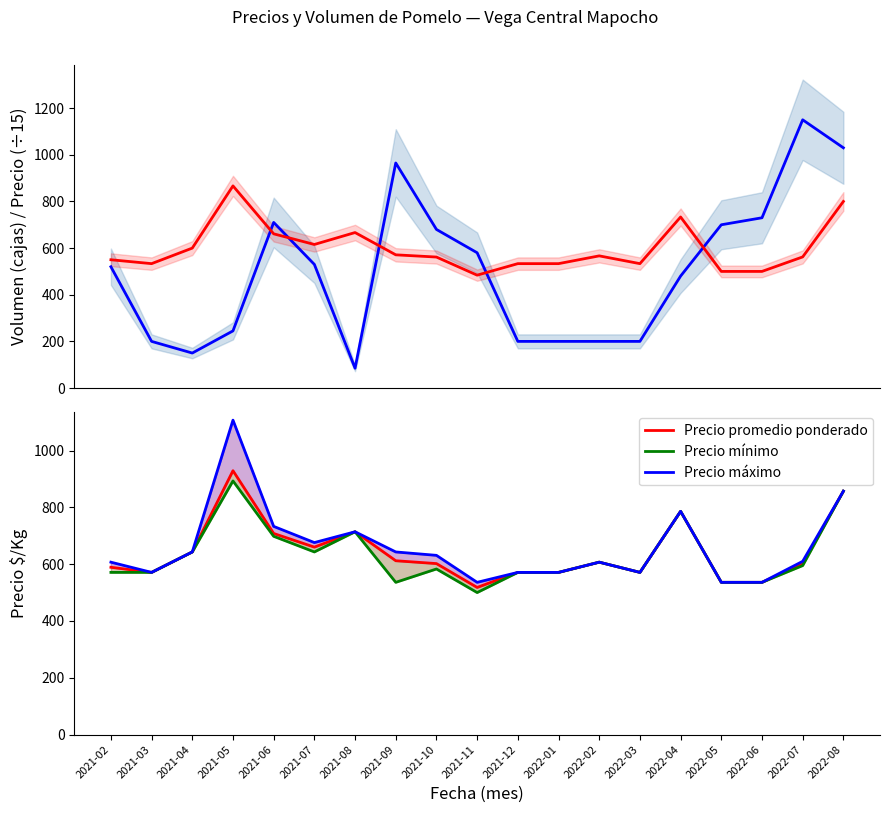

What is the maximum value shown in the chart?

1150.0